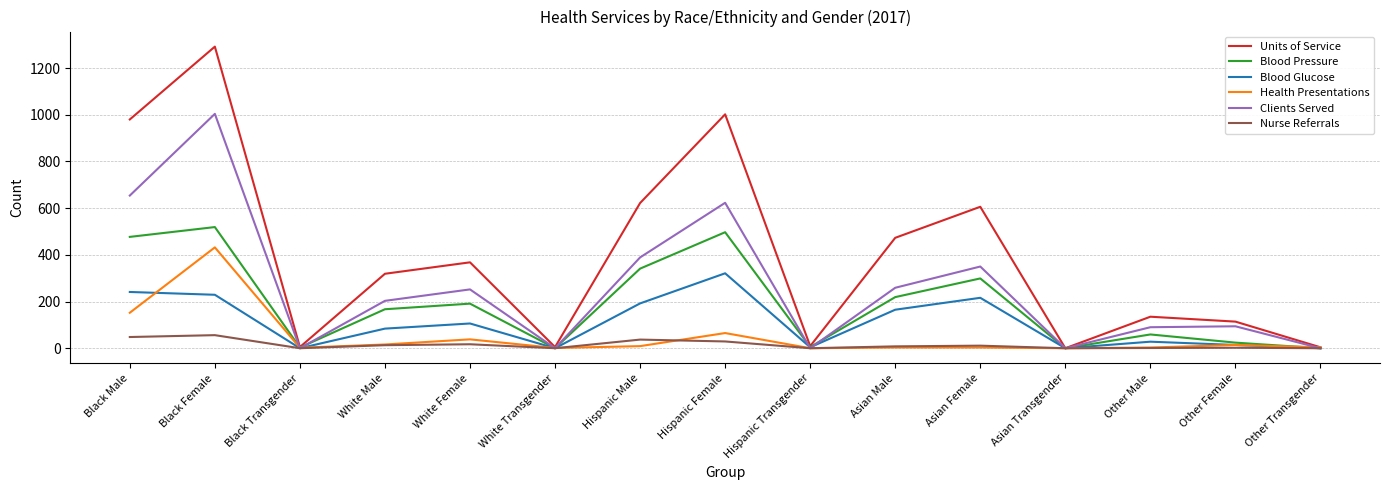

What is the approximate value of Units of Service at White Female, to the nearest 10?

370